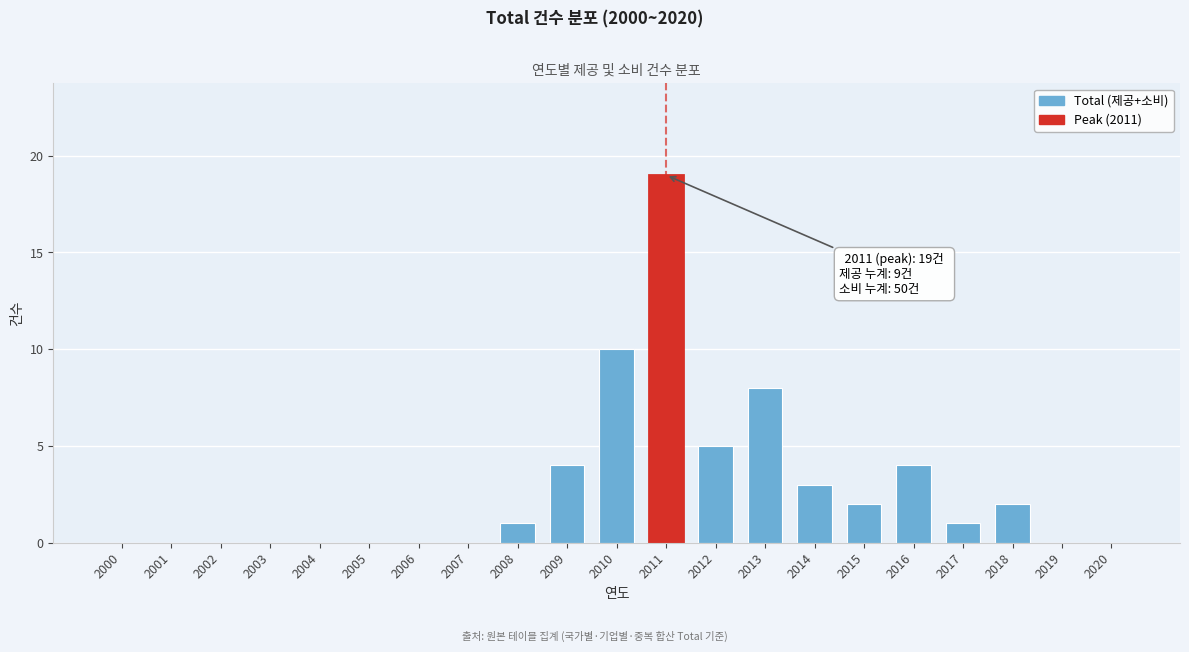

Reading left to right, list all the values displayed in this chart.

2000=0	2001=0	2002=0	2003=0	2004=0	2005=0	2006=0	2007=0	2008=1	2009=4	2010=10	2011=19	2012=5	2013=8	2014=3	2015=2	2016=4	2017=1	2018=2	2019=0	2020=0